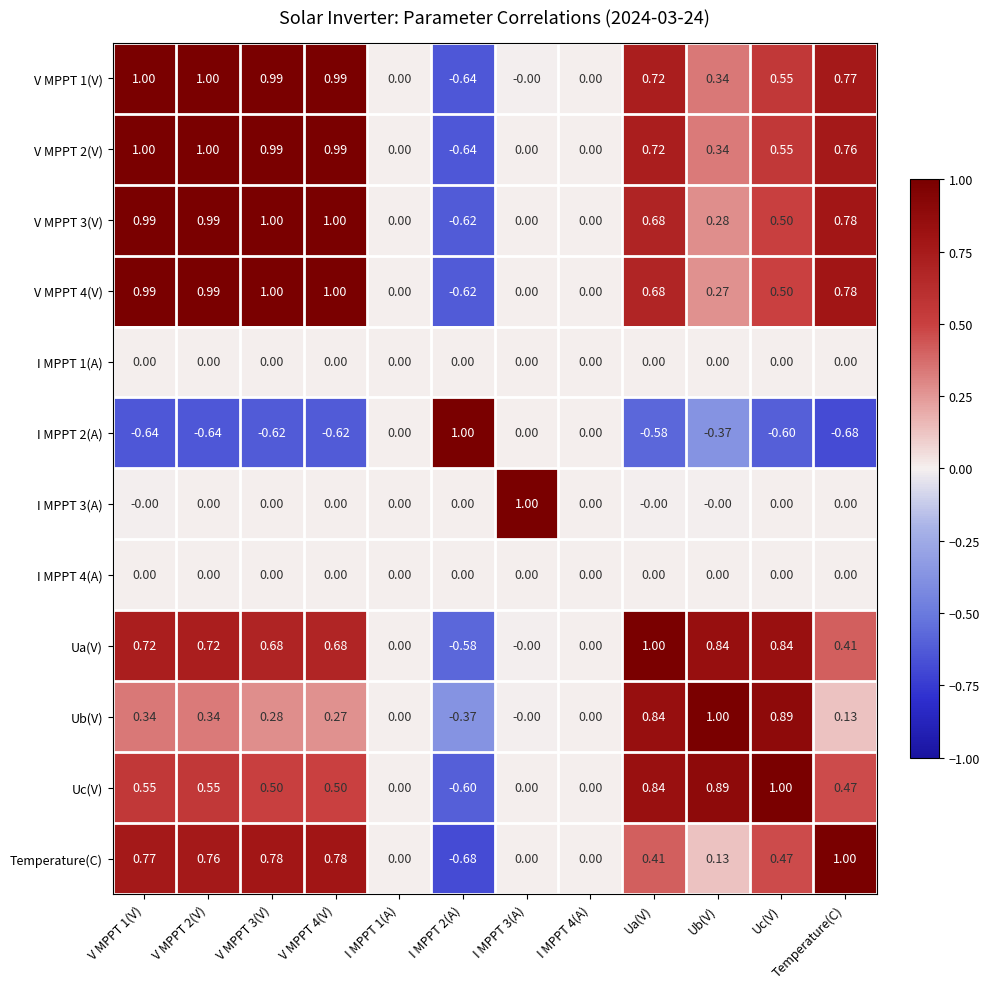

Is the value of V MPPT 2(V) at Ua(V) greater than the value of Ua(V) at V MPPT 4(V)?

Yes